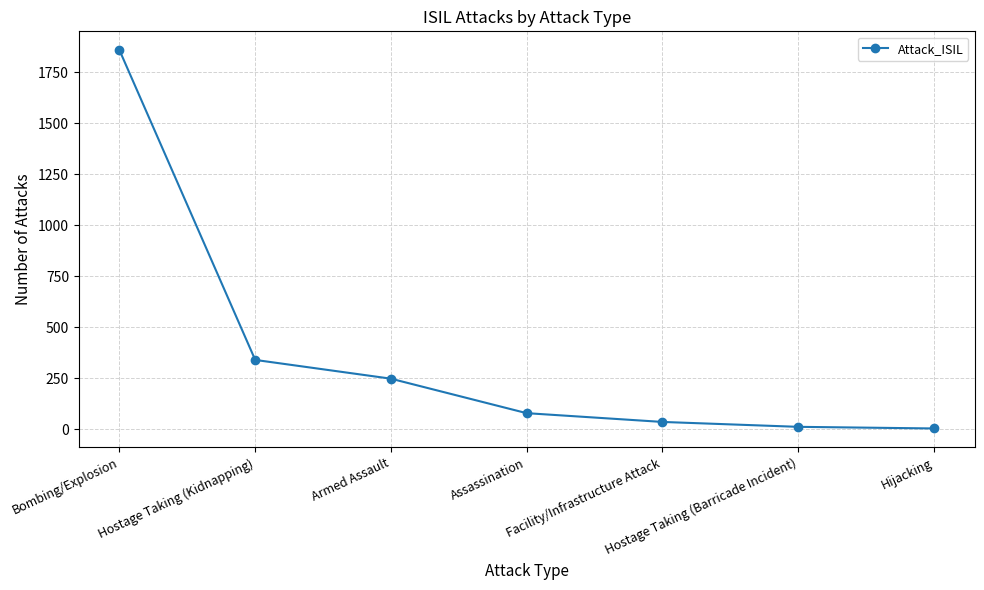

Which label corresponds to the largest value in the chart?

Bombing/Explosion